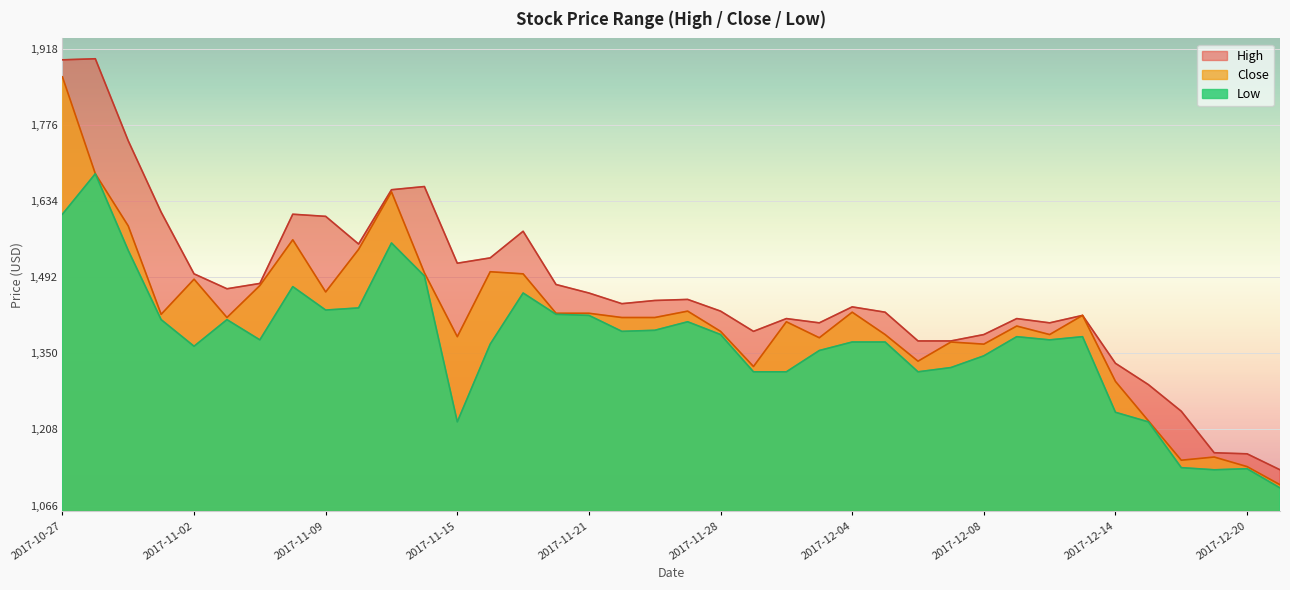

Rank the series at 2017-11-17 from highest to lowest value.

High, Close, Low